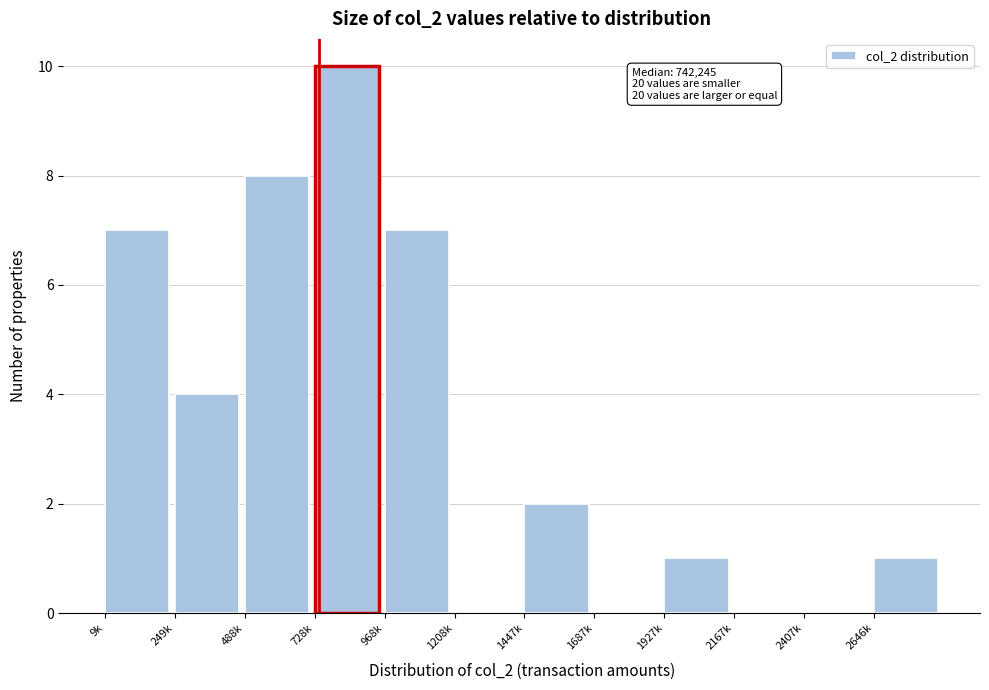

Reading left to right, extract all data points from this chart.

9k=7	249k=4	488k=8	728k=10	968k=7	1208k=0	1447k=2	1687k=0	1927k=1	2167k=0	2407k=0	2646k=1